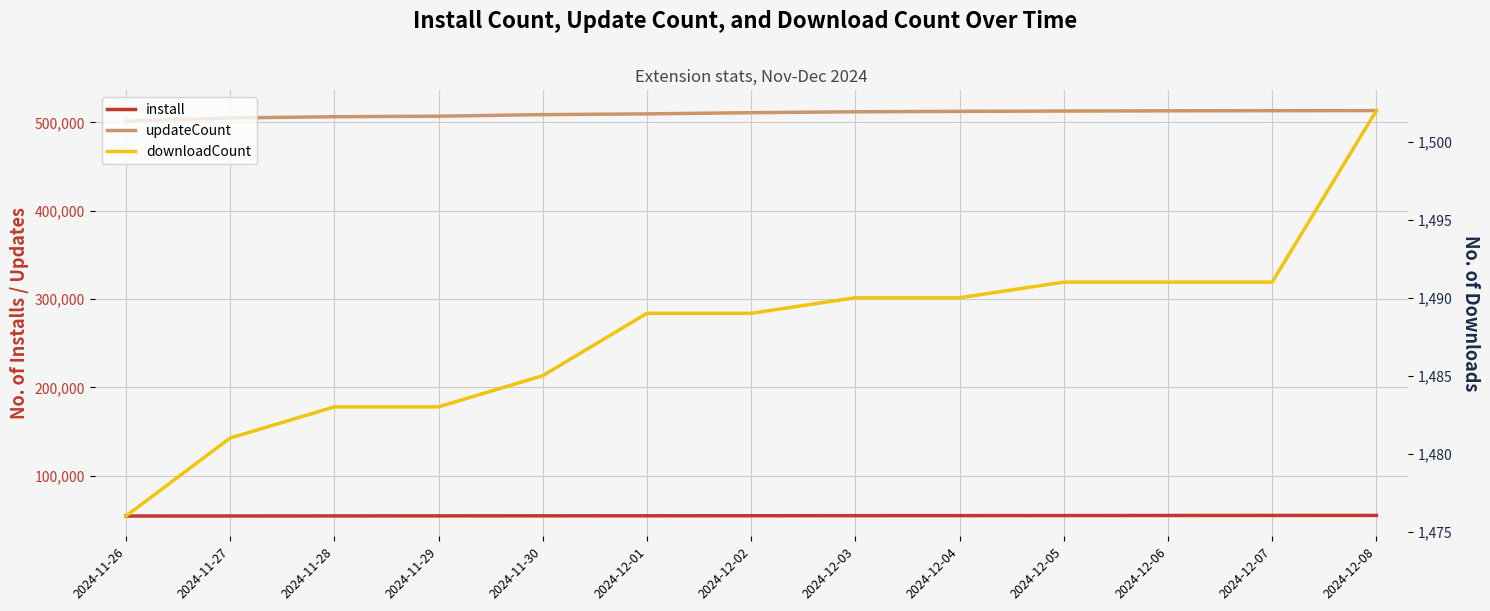

At which label does downloadCount reach its peak?

2024-12-08